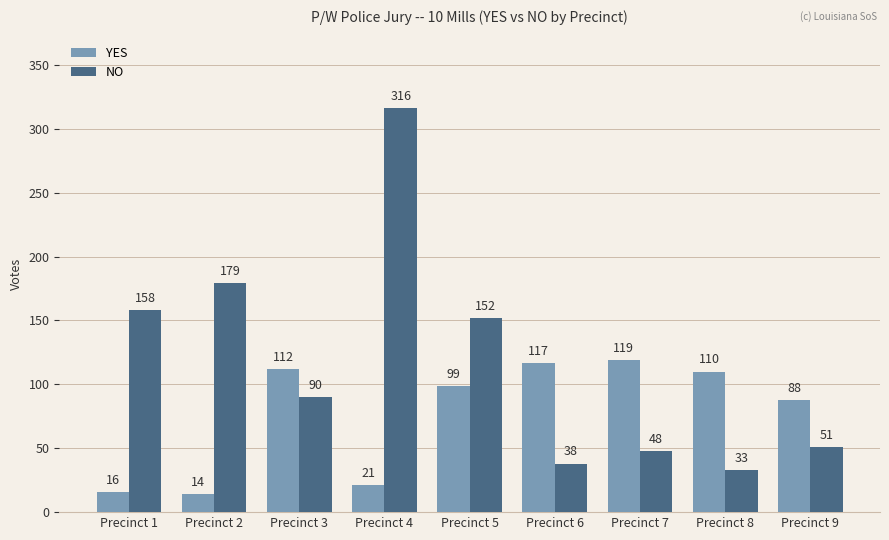

Read the NO value at Precinct 4, to the nearest 10.

320